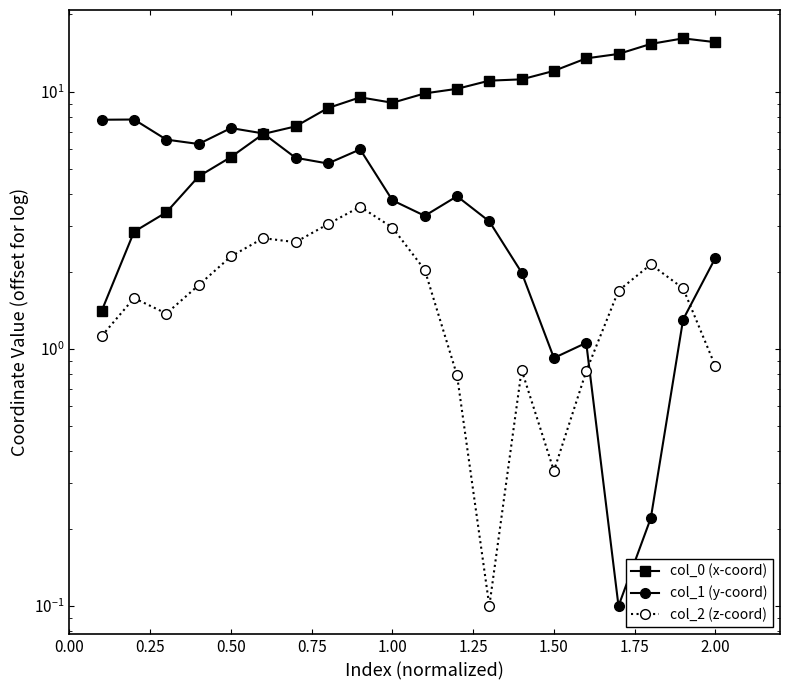

What is the maximum value for col_2 (z-coord)?

3.6